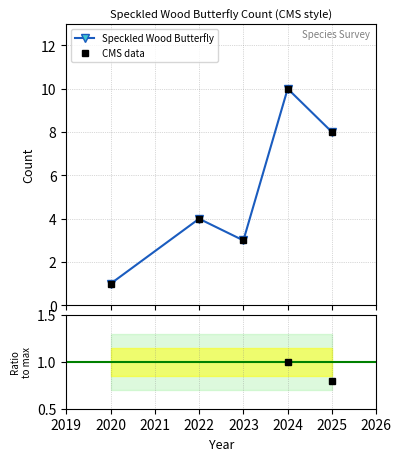

What is the average value of the CMS data series?

5.2